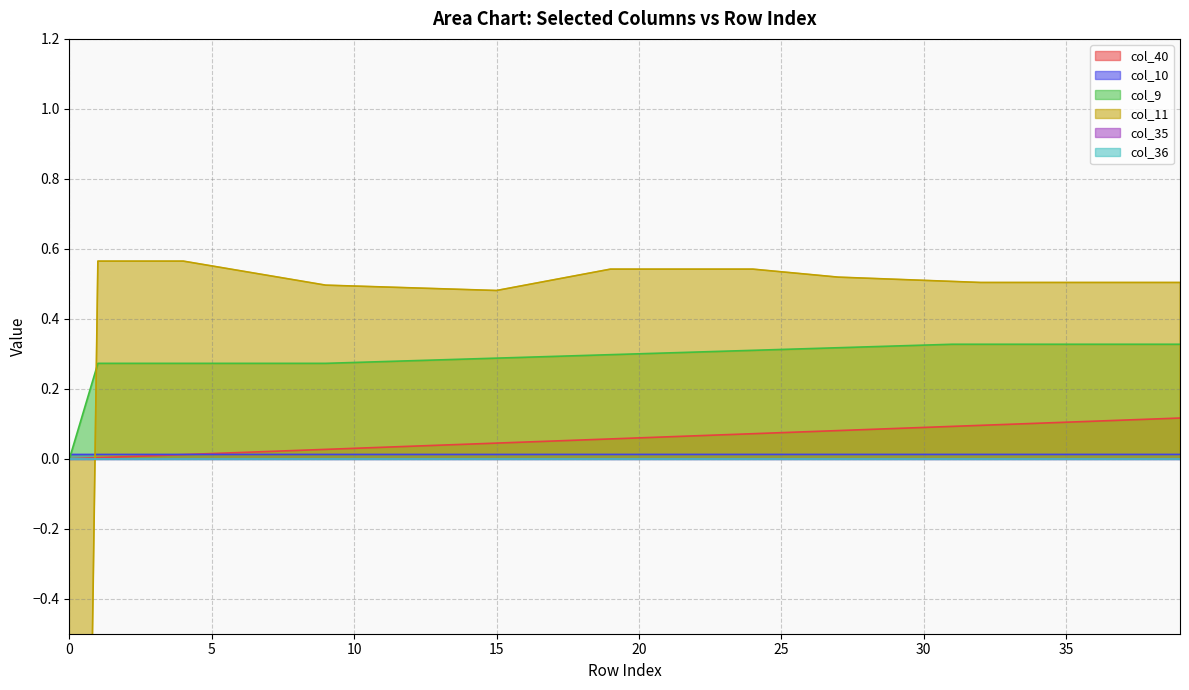

True or false: col_10 and col_9 intersect in this chart.

True